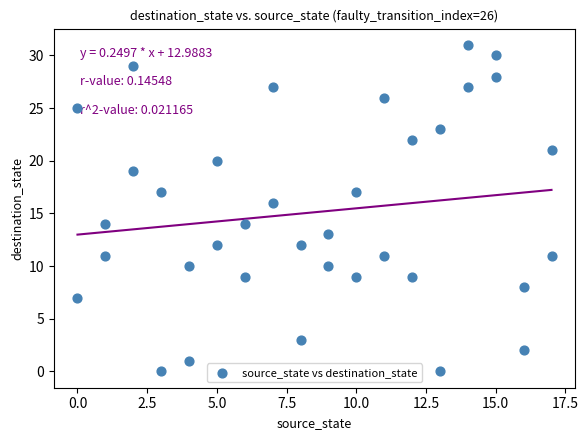

What is the range of Y values (max minus min)?

31